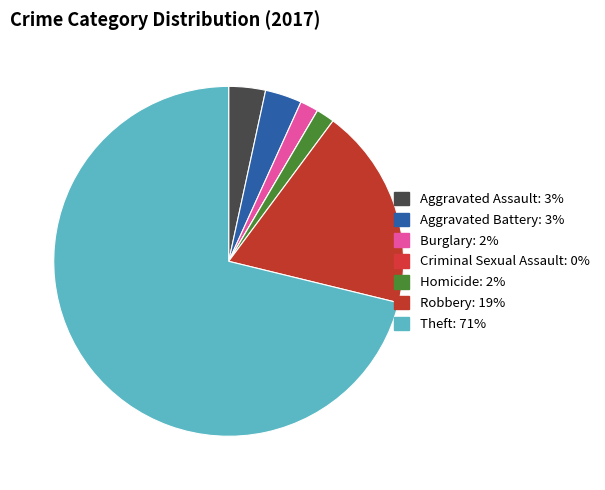

Is it true that Burglary is 14% of the pie?

False